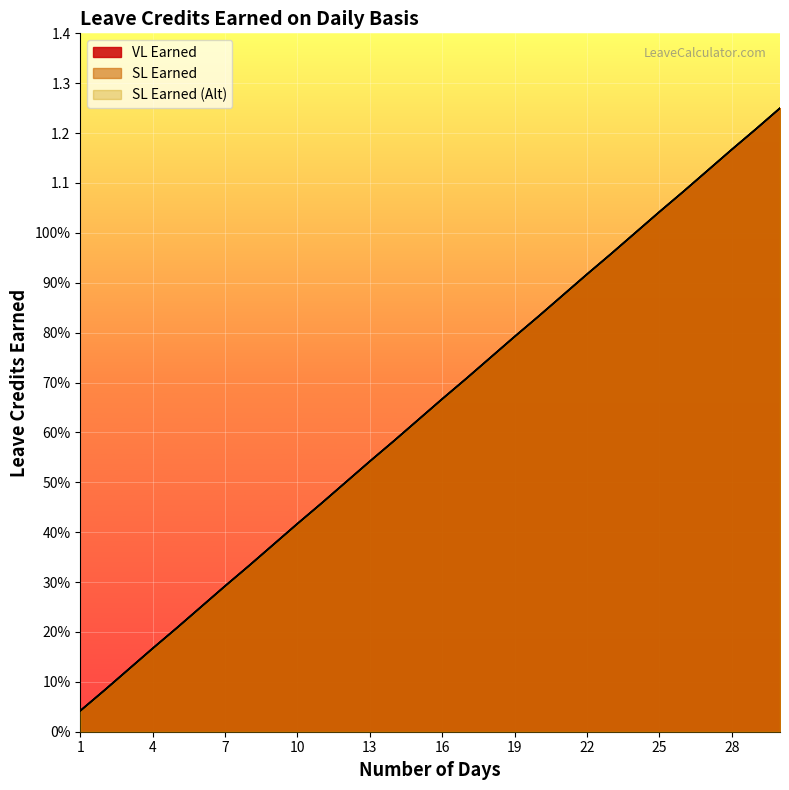

Between 5 and 11, which is larger?

11